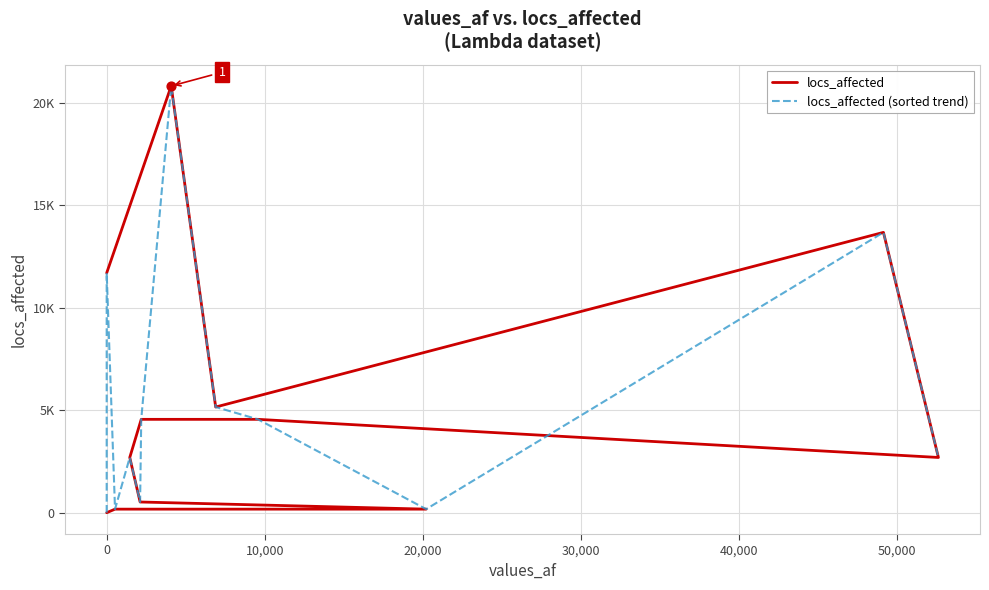

Which series reaches the minimum Y coordinate?

locs_affected